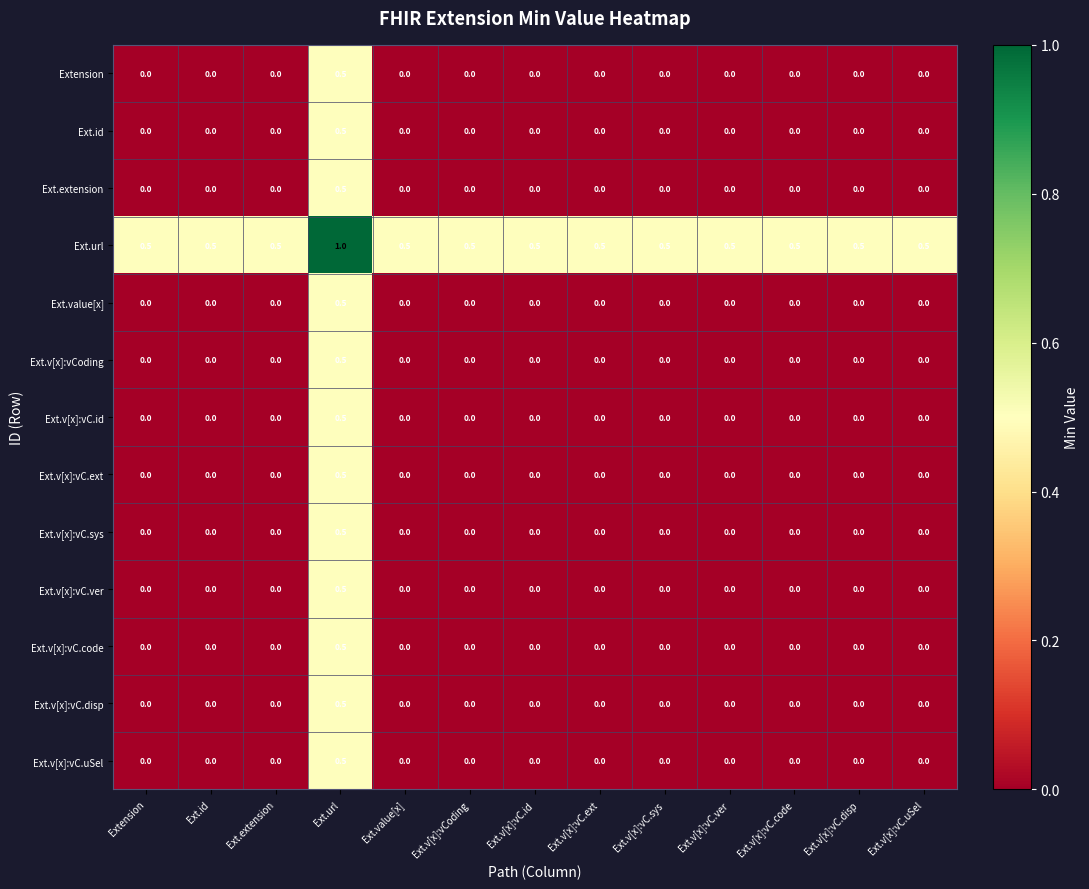

How many values in the Ext.v[x]:vC.id series exceed 0?

1